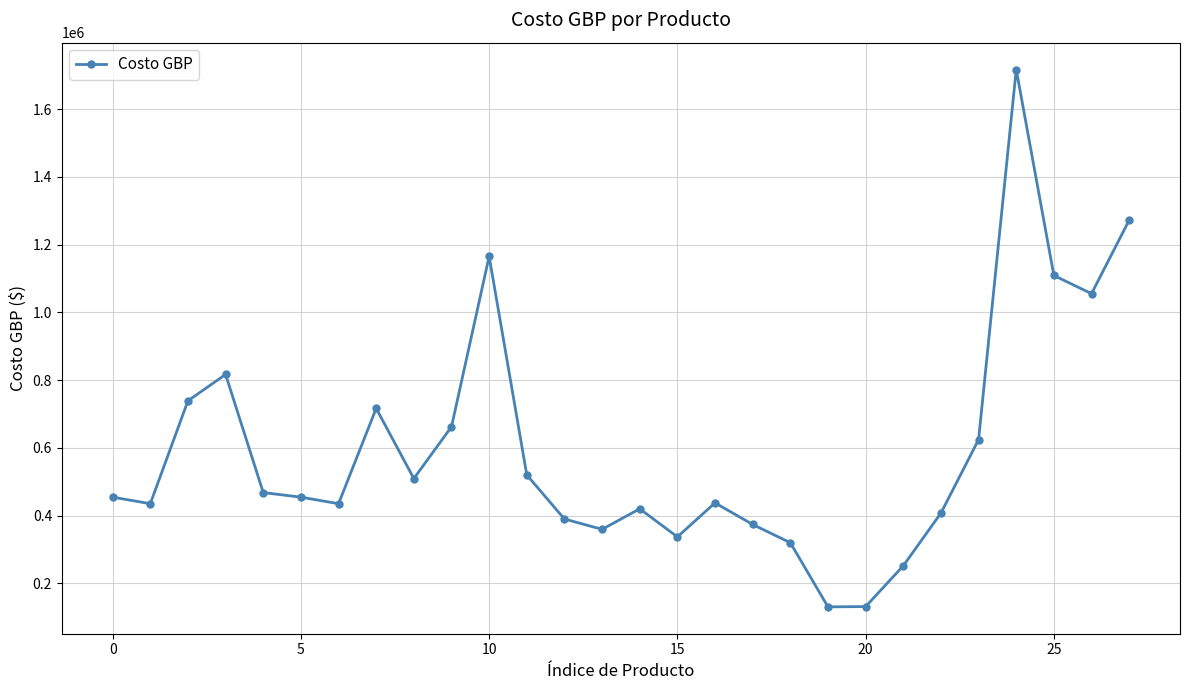

What is the greatest value displayed?

1716709.0